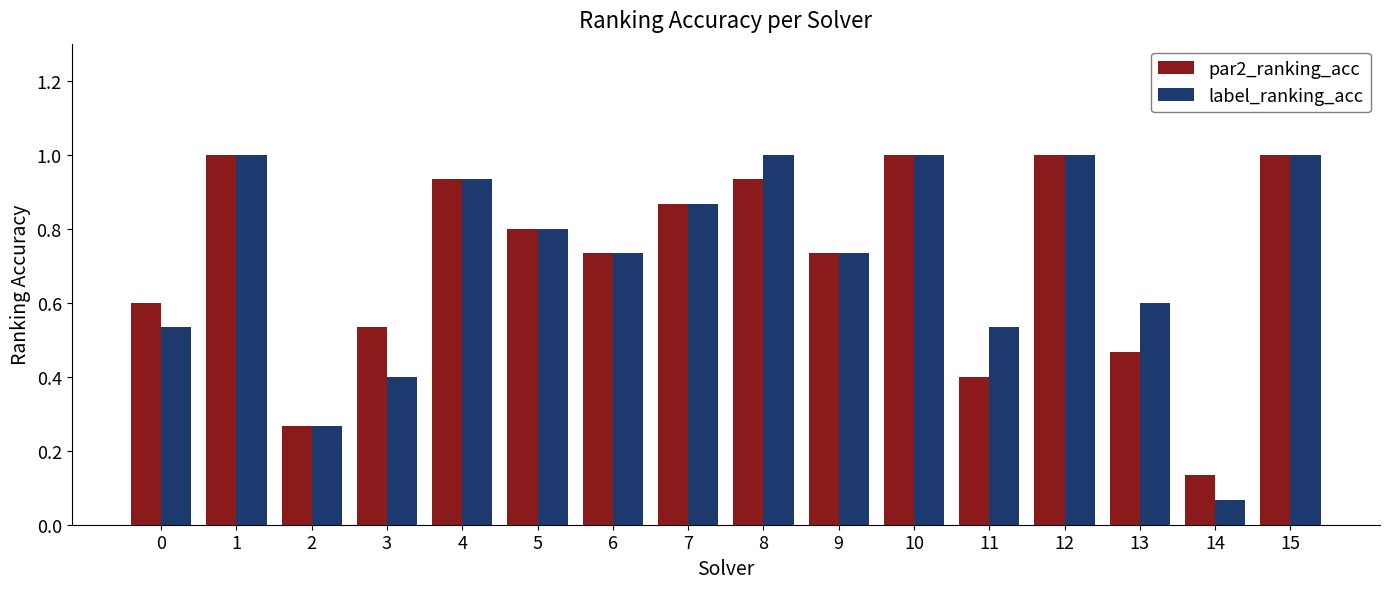

True or false: label_ranking_acc has a value of 0.1 at 2.

False